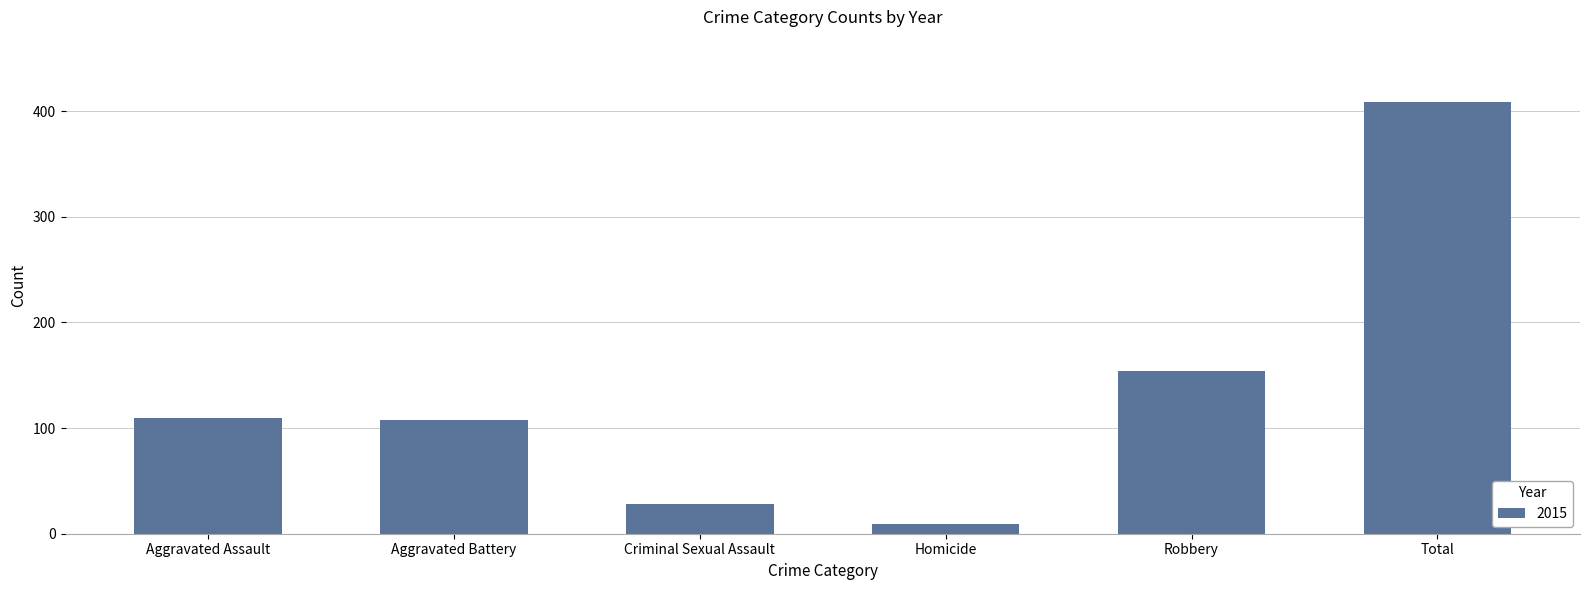

Is it true that the value at Robbery is 154?

True